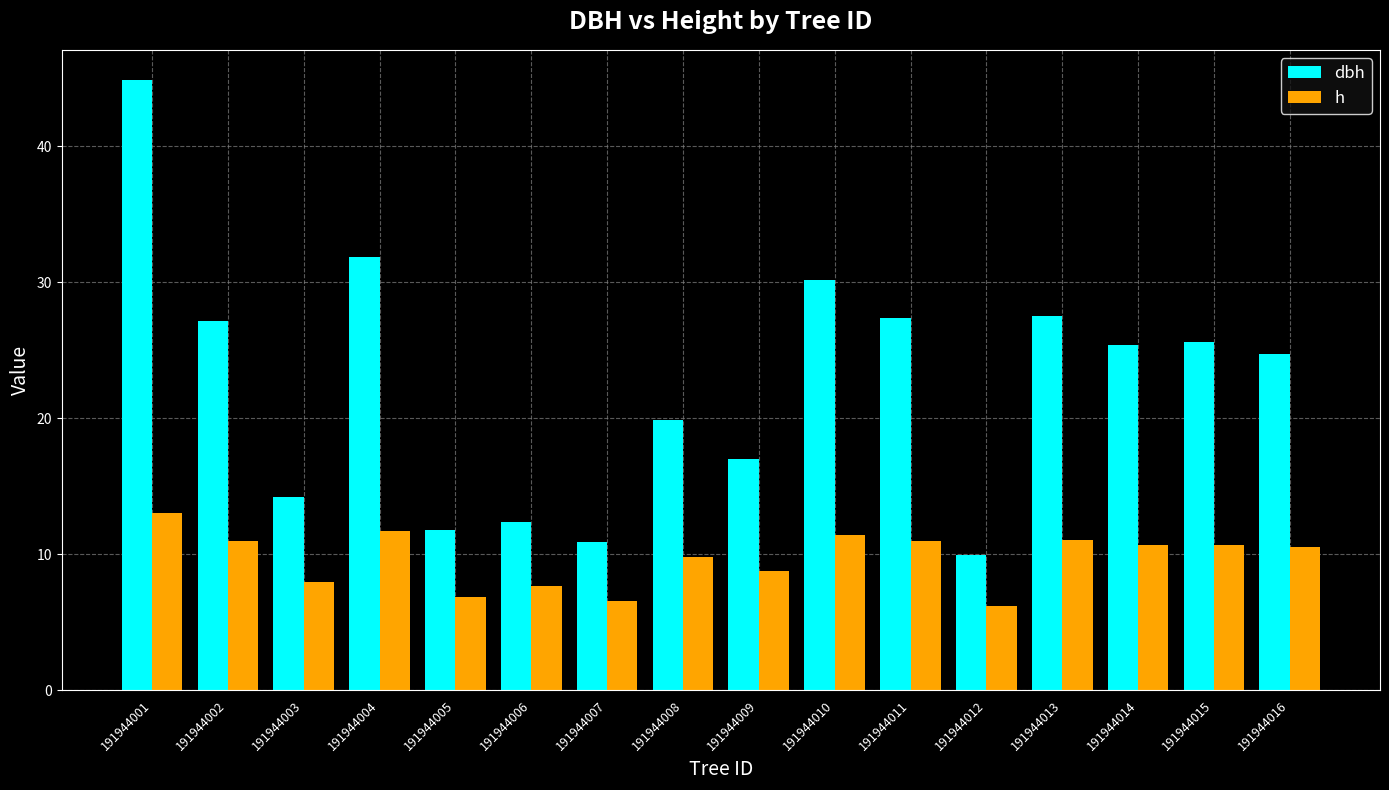

Which series has the largest range (max minus min)?

dbh